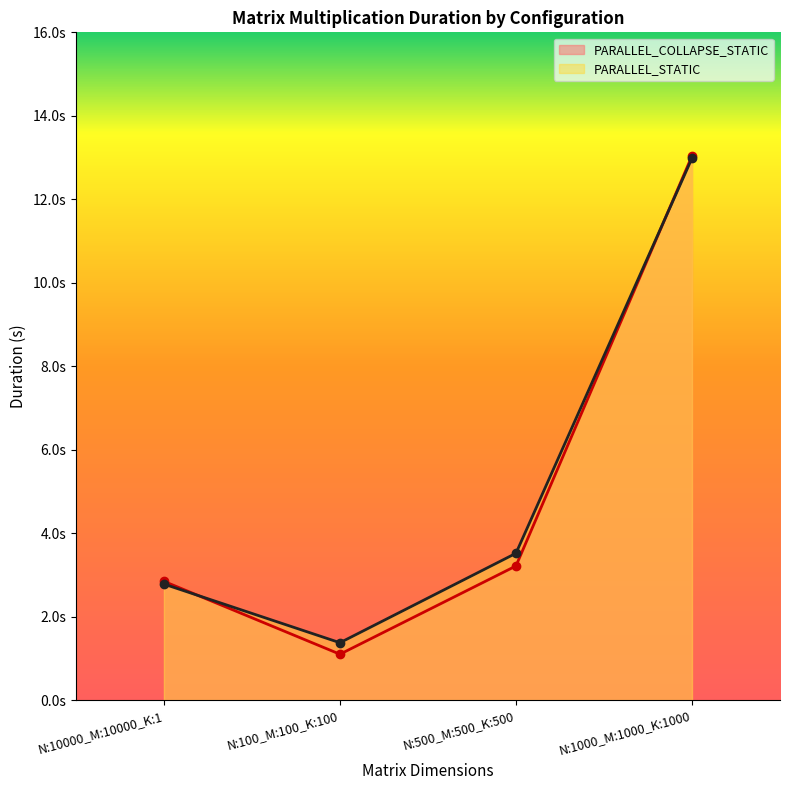

Between N:10000_M:10000_K:1 and N:1000_M:1000_K:1000, which is larger?

N:1000_M:1000_K:1000